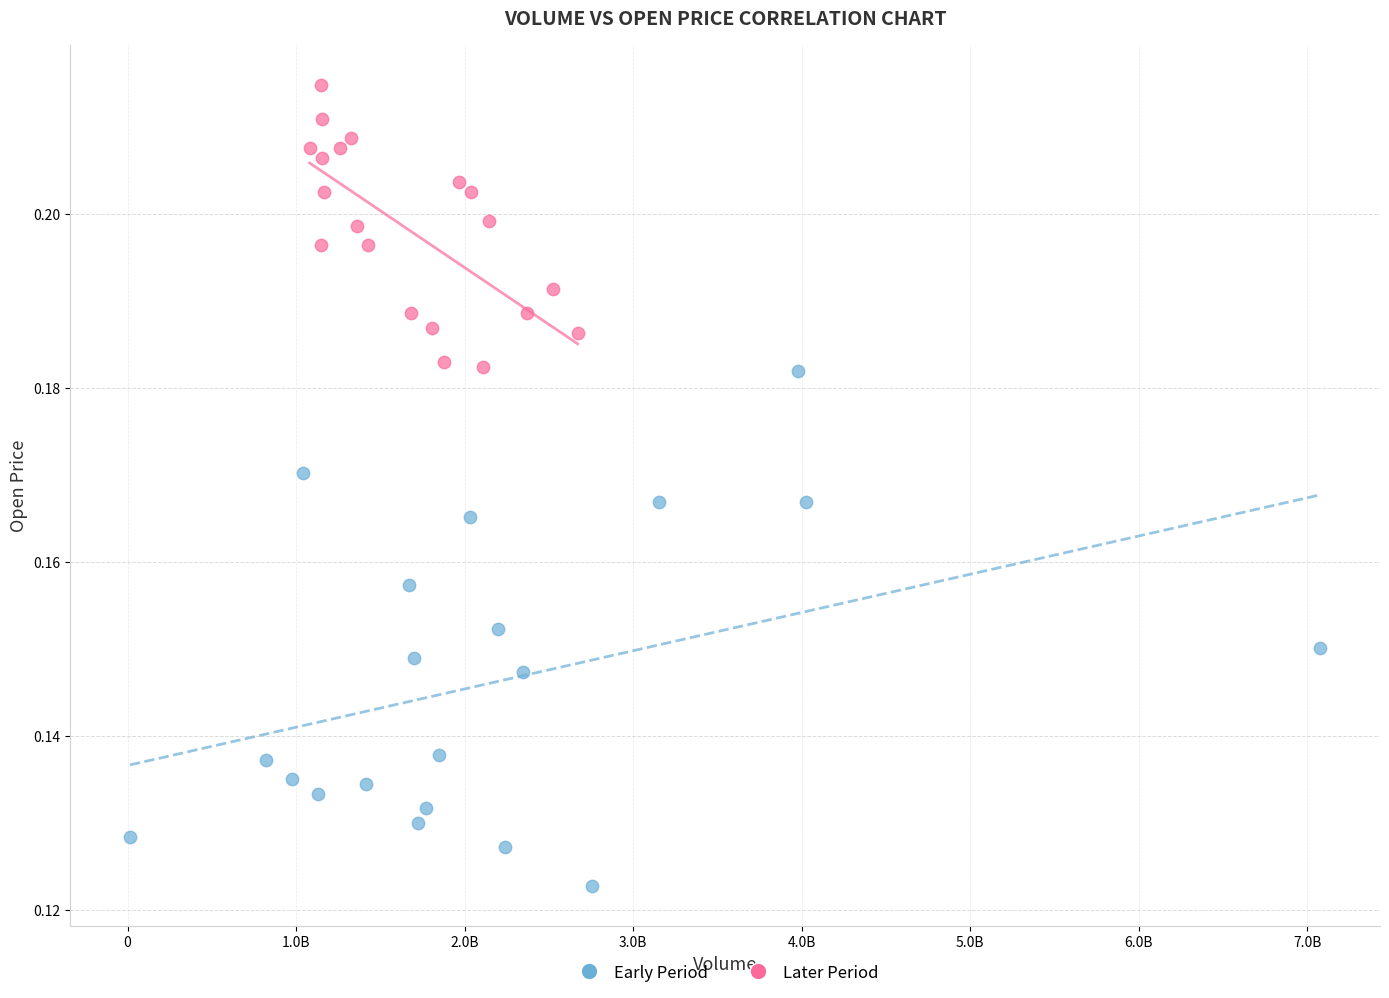

Which series reaches the maximum Y coordinate?

Later Period